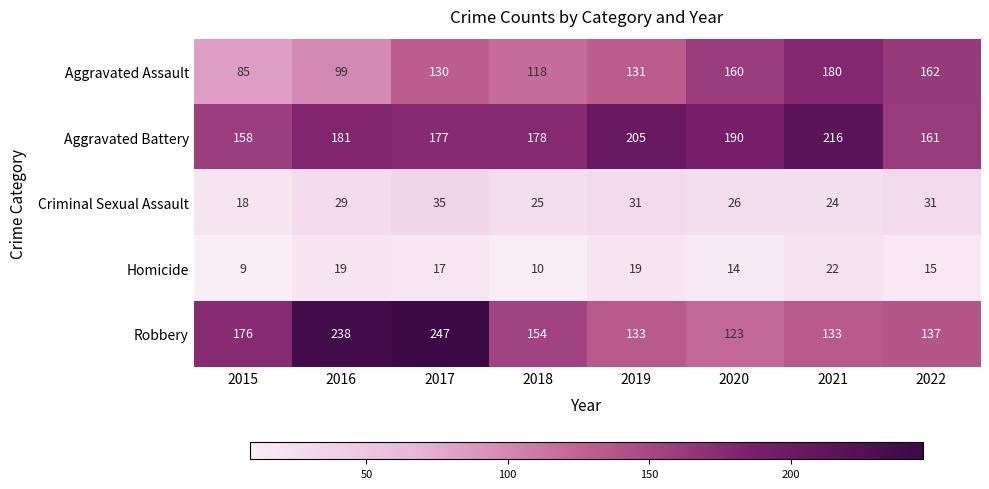

List the series in order of their peak value, highest first.

Robbery, Aggravated Battery, Aggravated Assault, Criminal Sexual Assault, Homicide